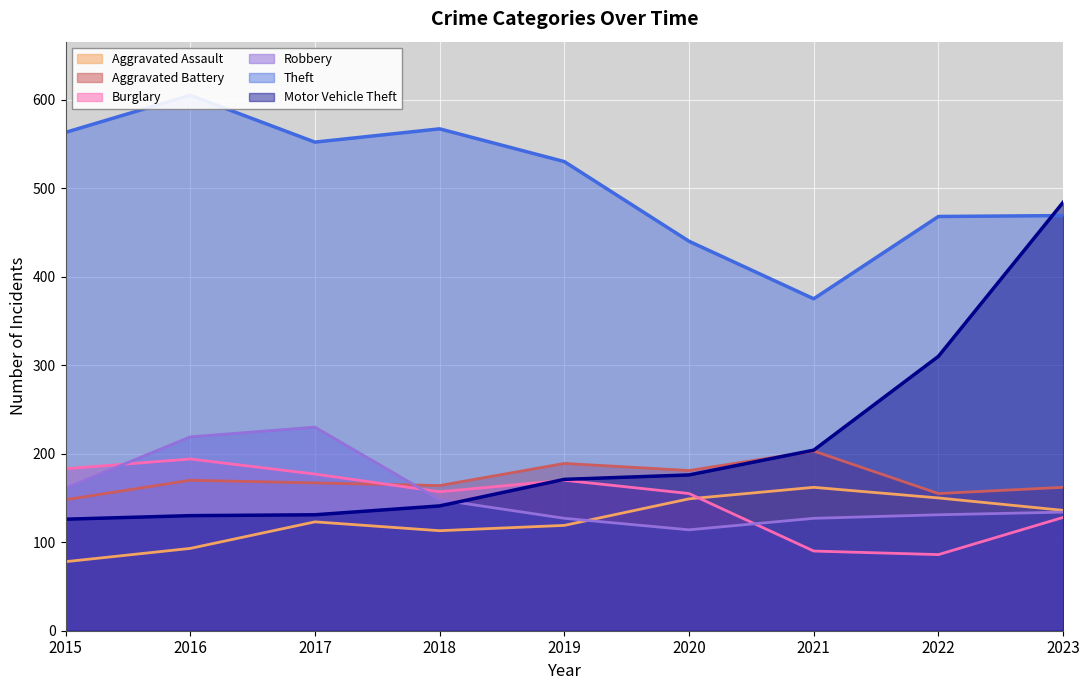

What is the maximum value for Burglary?

194